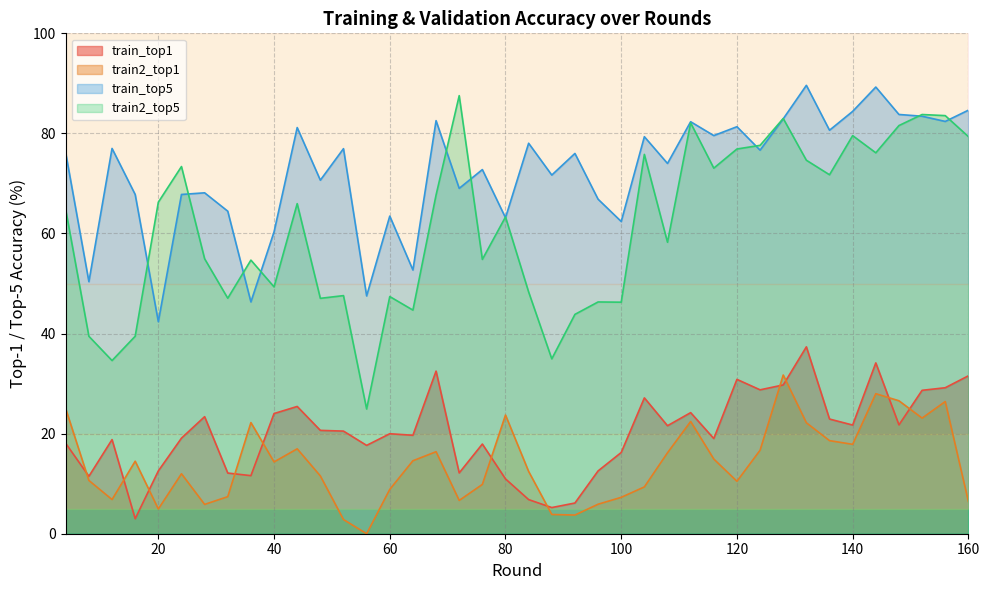

What value does the train_top5 series have at 20?

42.4